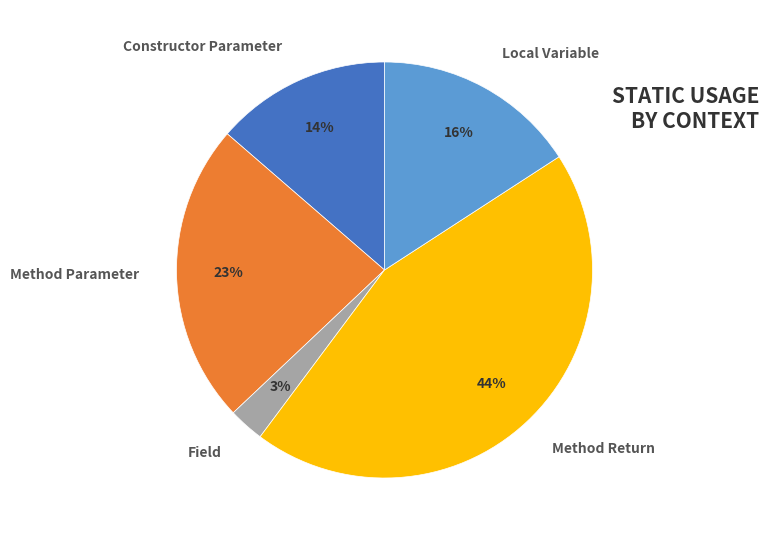

True or false: Method Parameter accounts for 23% of the total.

True